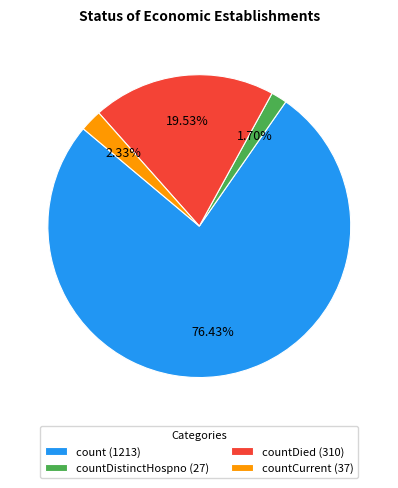

Which category has the biggest portion of the pie?

count (1213)